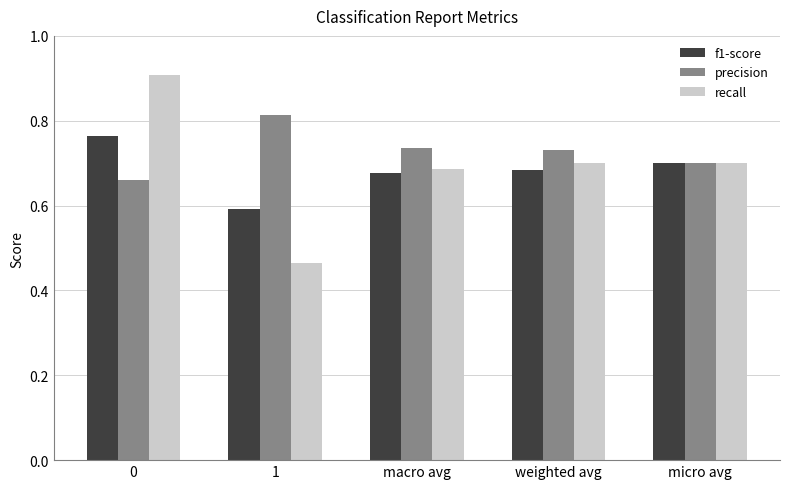

What is the label of the 5th bar from the left?

micro avg